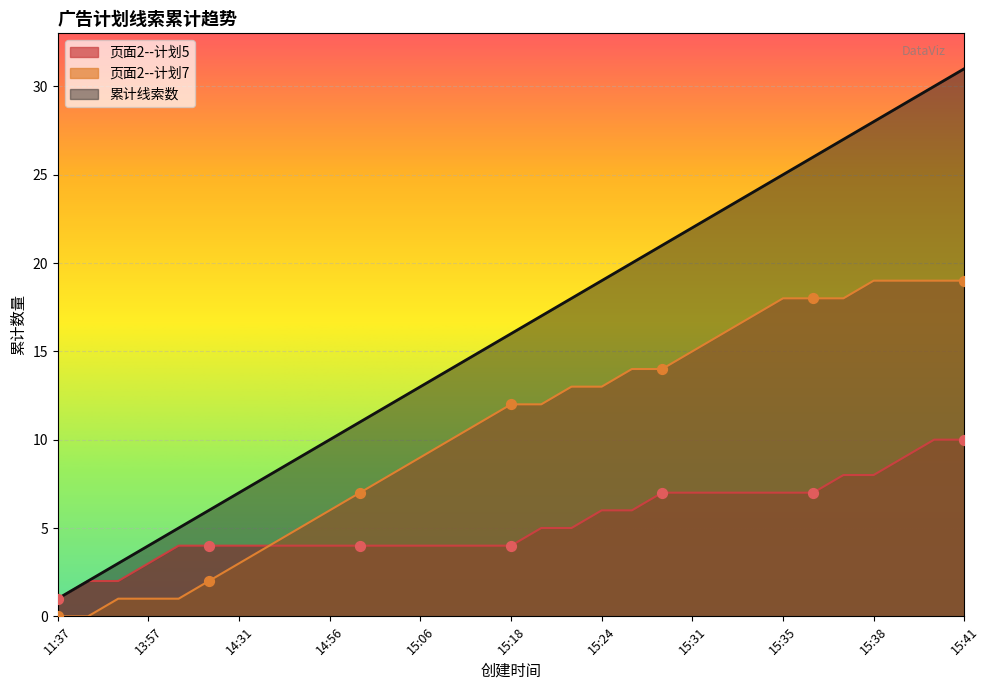

At which category is the sum across all series the highest?

15:41